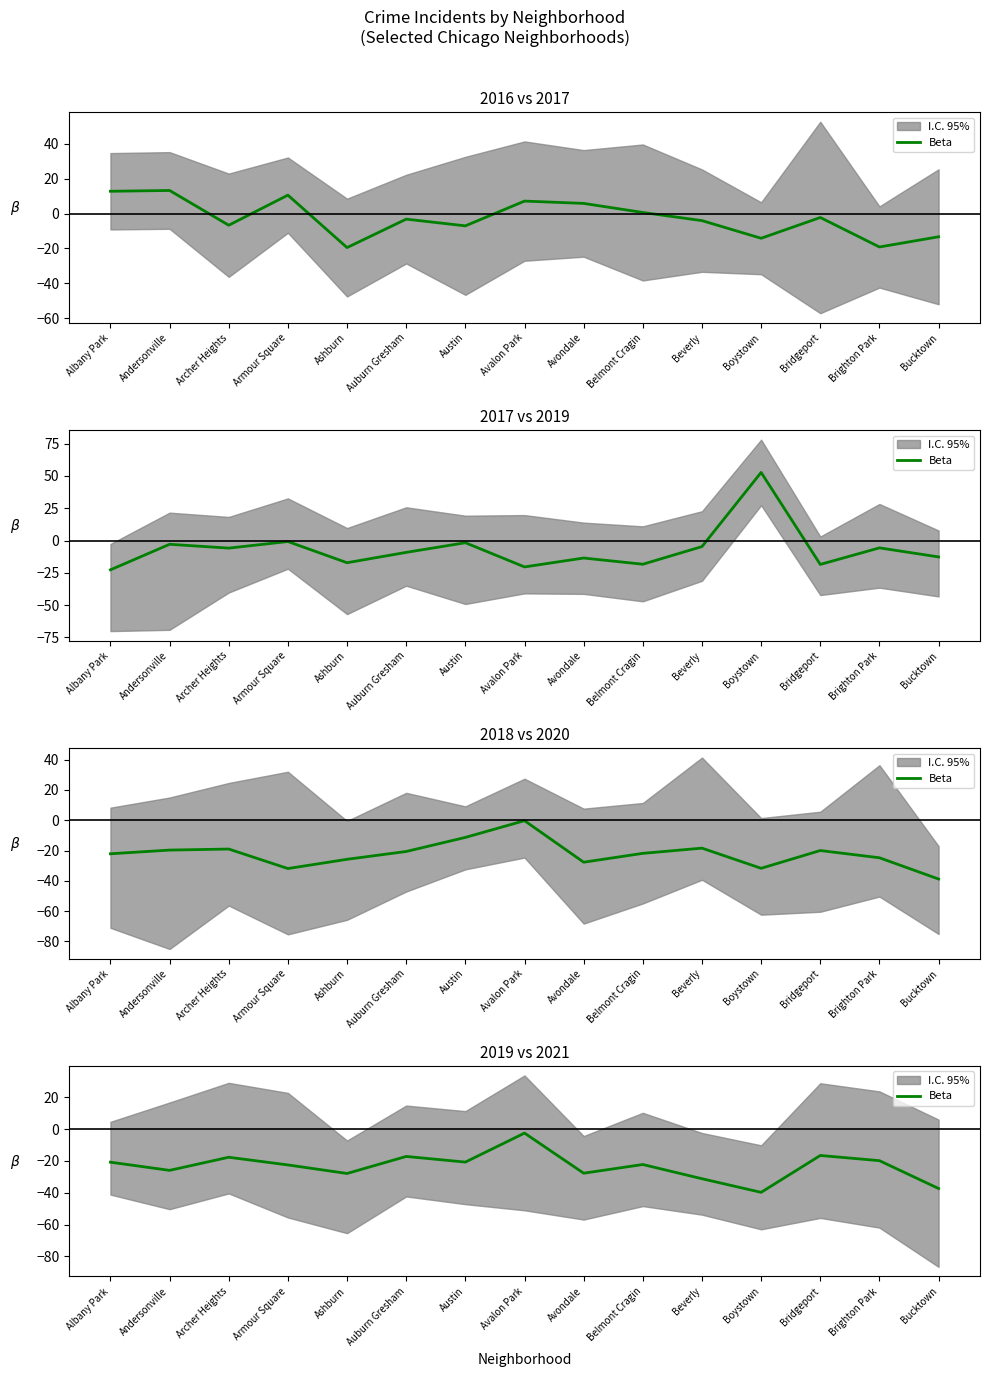

The chart shows a value of -5.3 at Bridgeport. True or false?

False